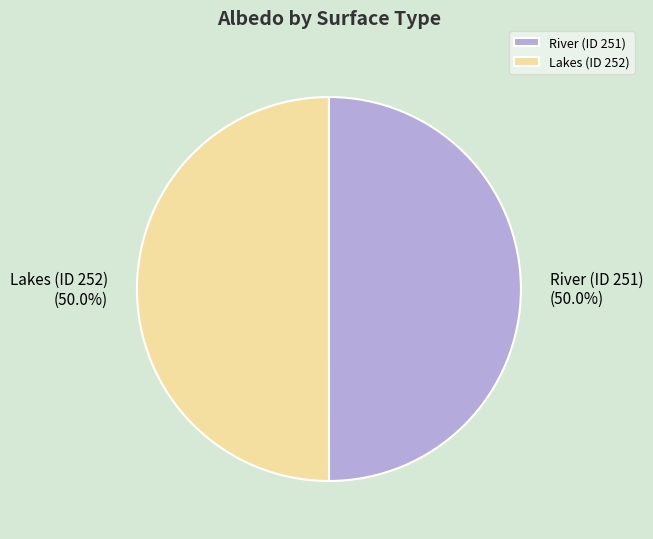

What is the ratio of the value at River (ID 251) to the value at Lakes (ID 252)?

1.0